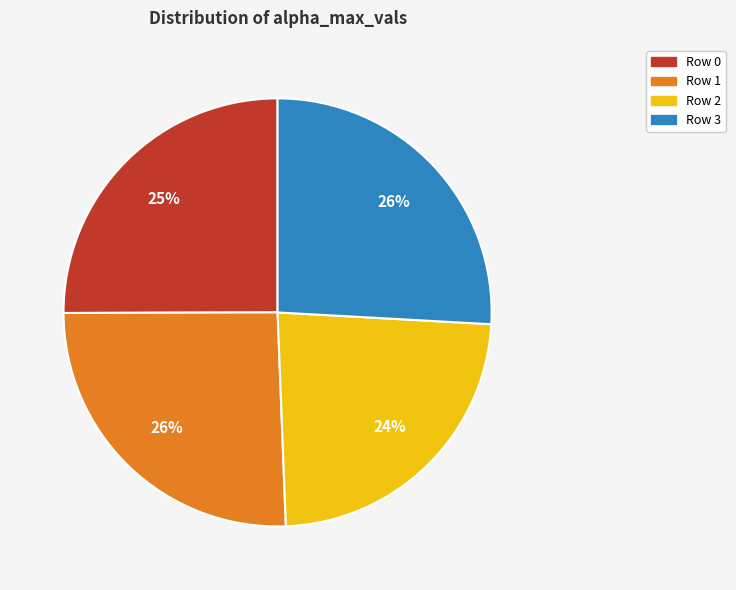

Is there any slice that represents more than half of the pie?

No